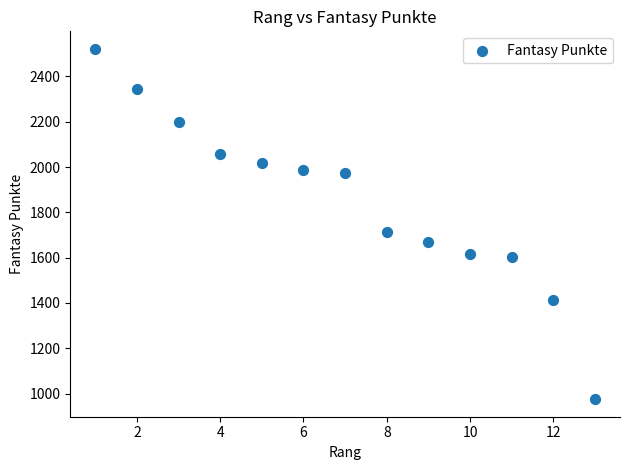

What is the range of Y values (max minus min)?

1547